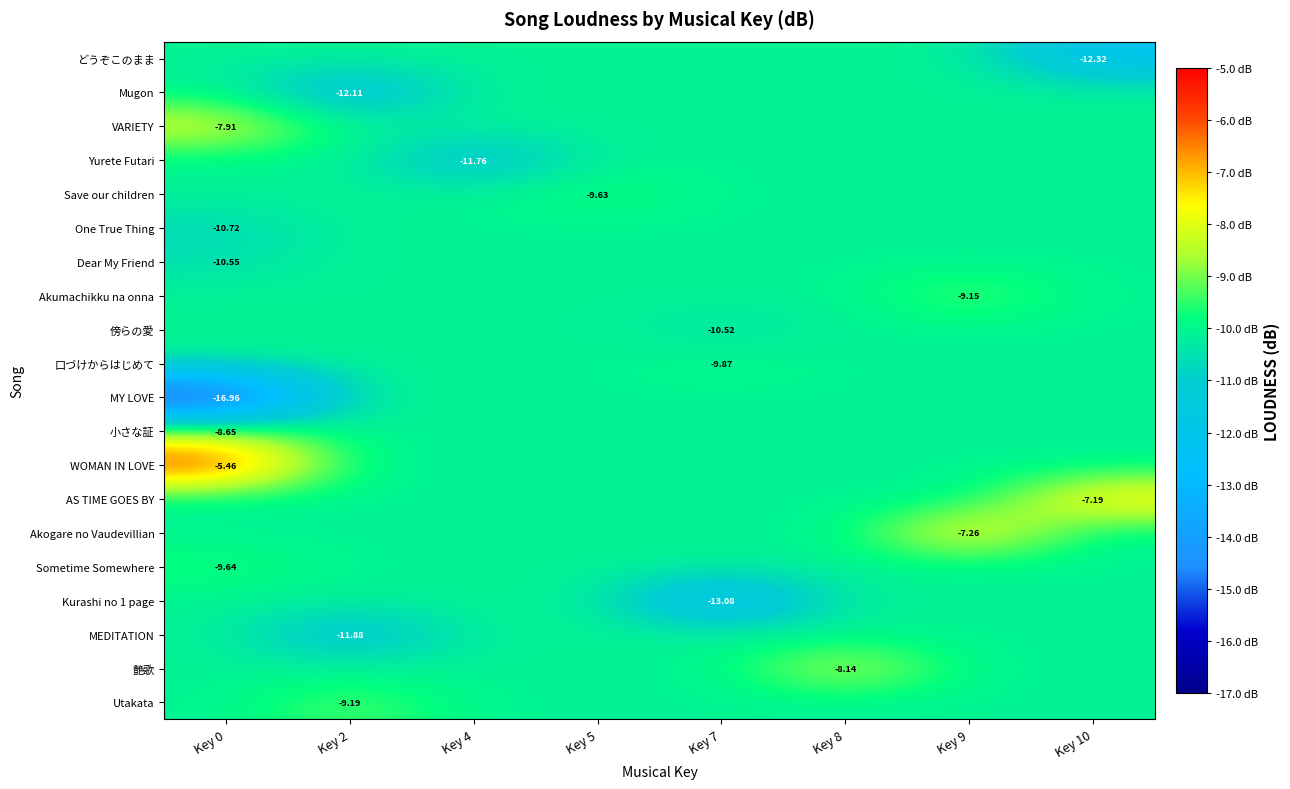

True or false: Sometime Somewhere has a value of -2.3 at Key 9.

False